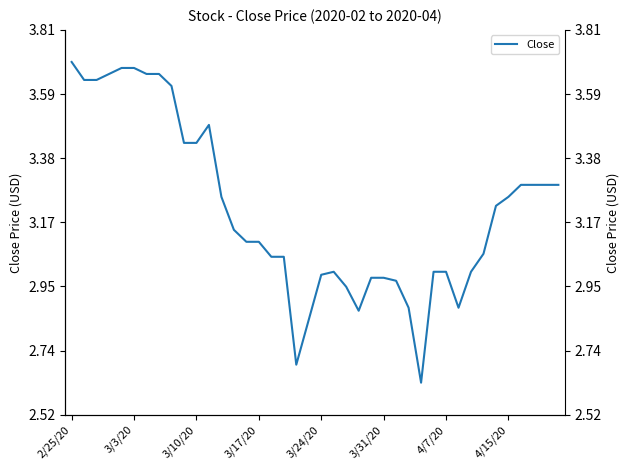

The value at 27 is 4.3. True or false?

False